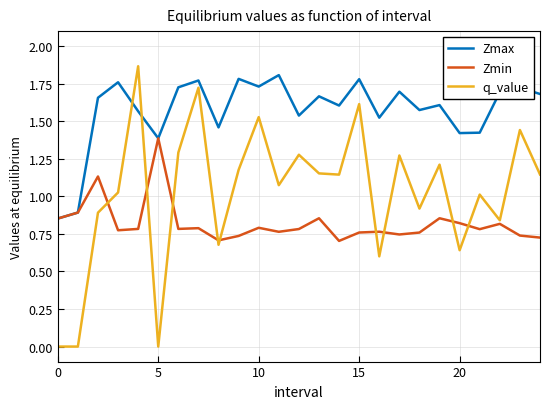

Which series has the largest range (max minus min)?

q_value